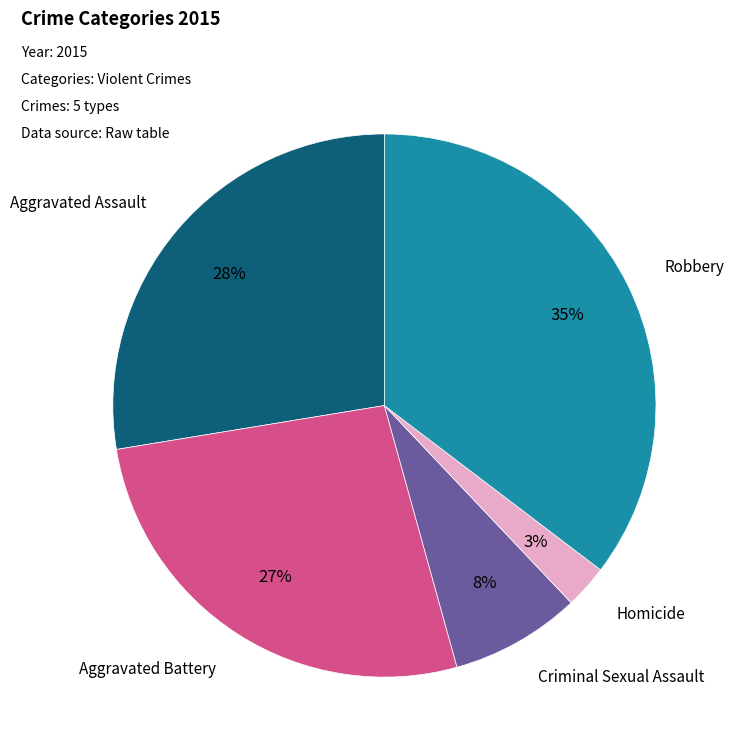

Rank the categories by value from highest to lowest.

Robbery, Aggravated Assault, Aggravated Battery, Criminal Sexual Assault, Homicide